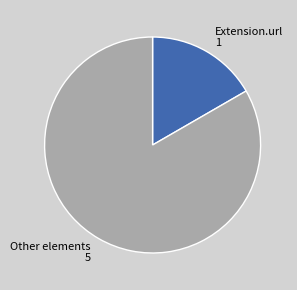

Which category accounts for the majority?

Other elements 5